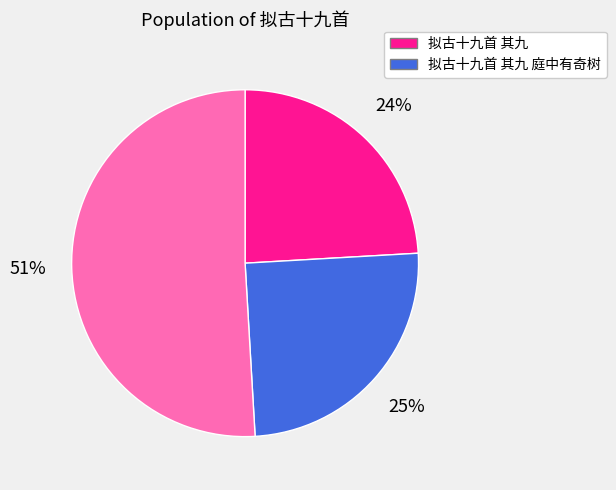

To the nearest percent, what is the difference between the largest and smallest slice percentages?

27%